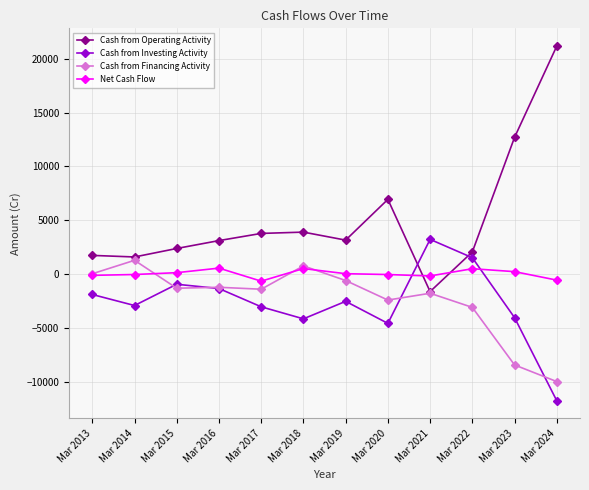

Which series has the largest total across all categories?

Cash from Operating Activity